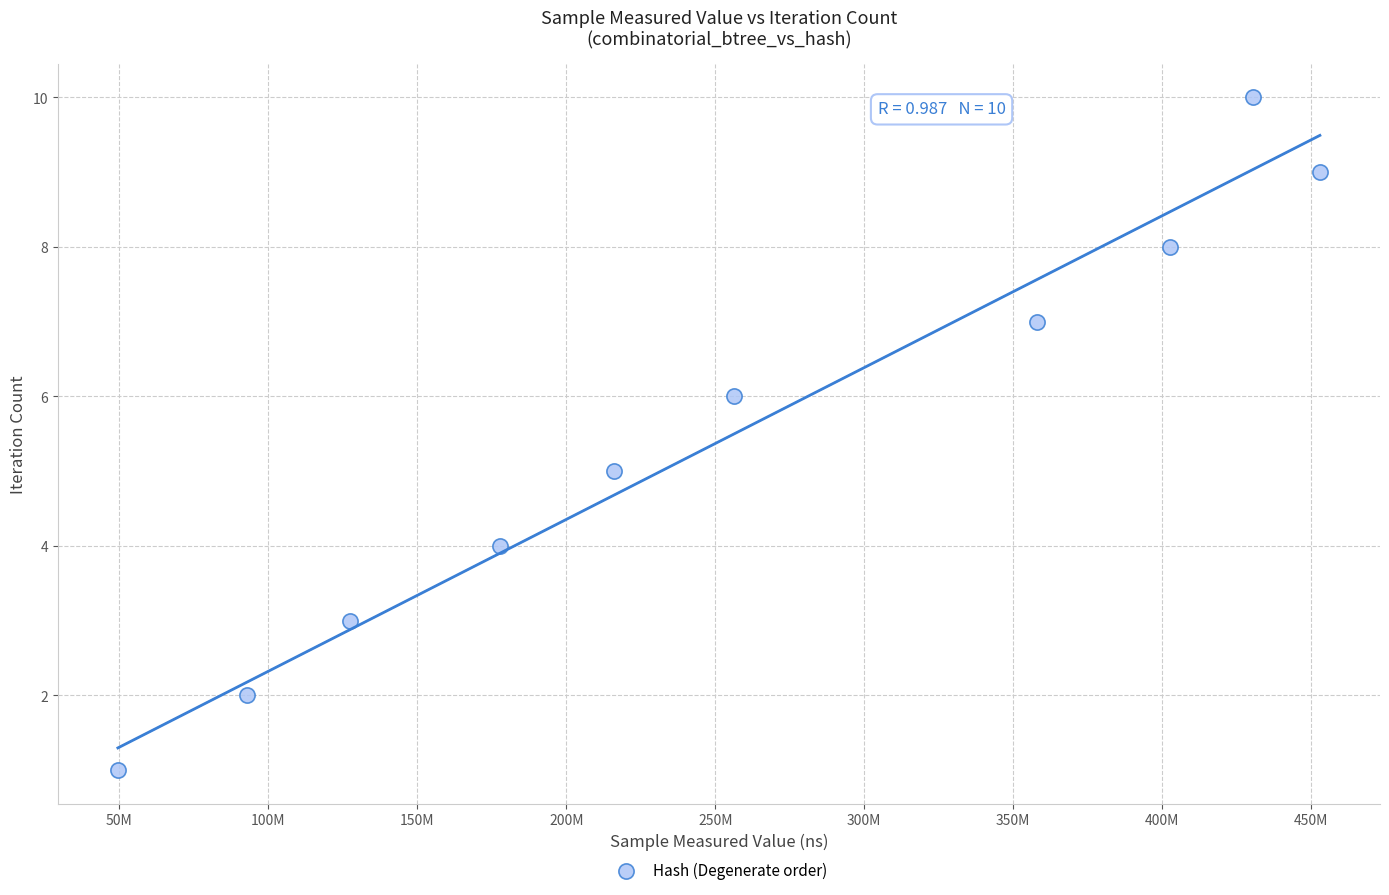

What is the average X value?

256384242